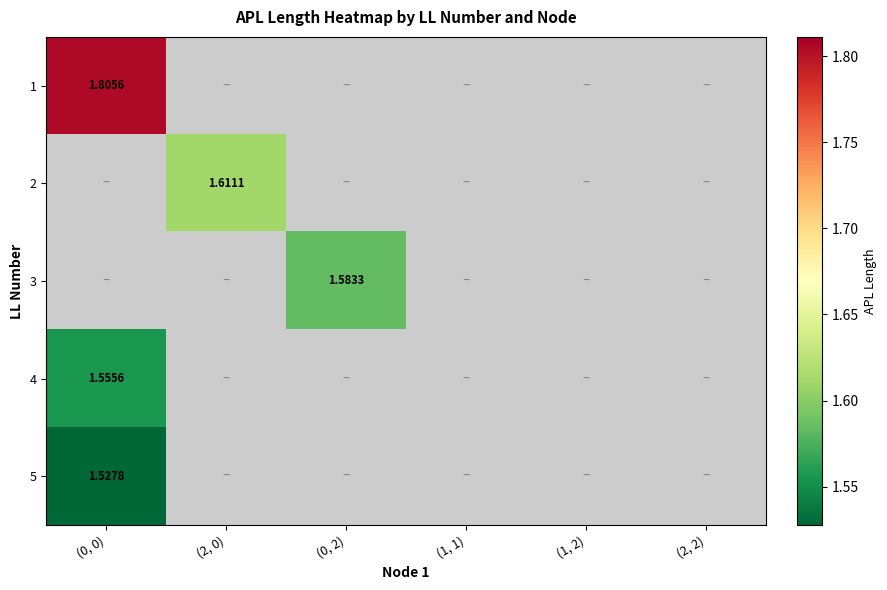

At how many categories does at least one series exceed 1?

3